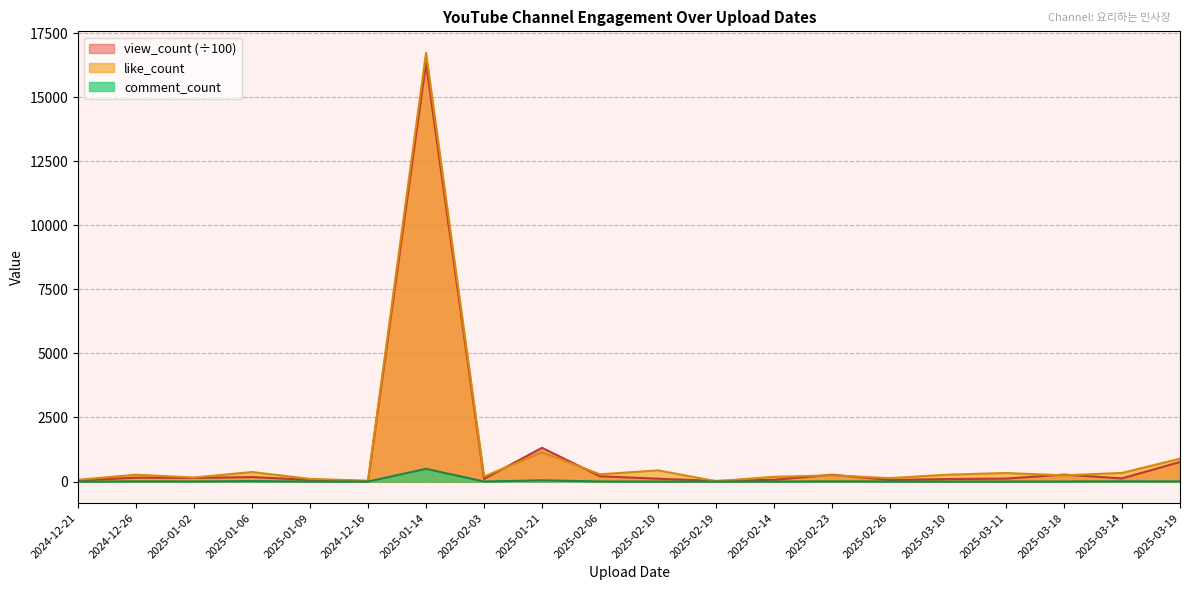

How many data points in like_count are less than 267?

10